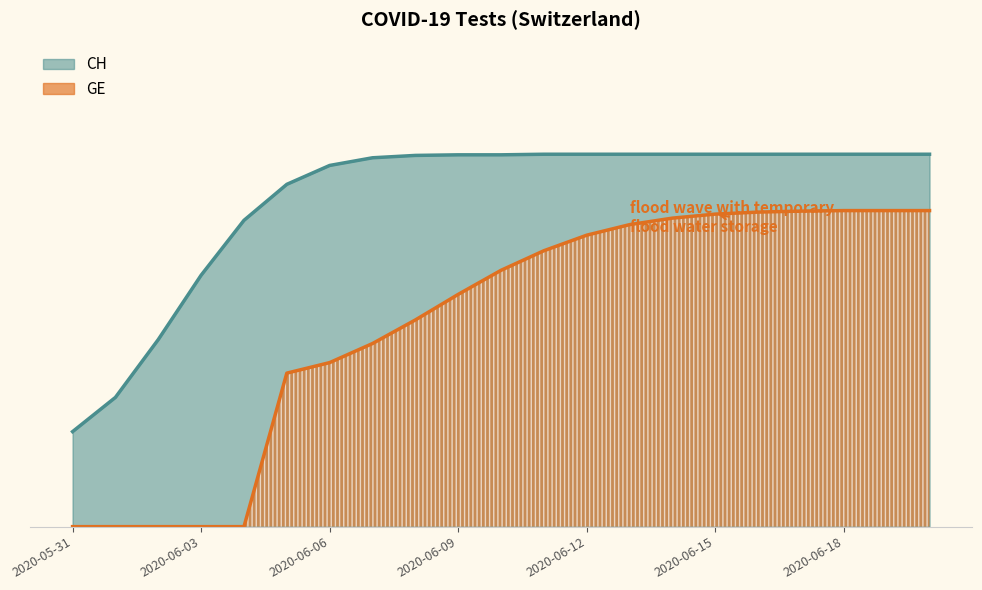

What position from the right is 2020-06-11?

10